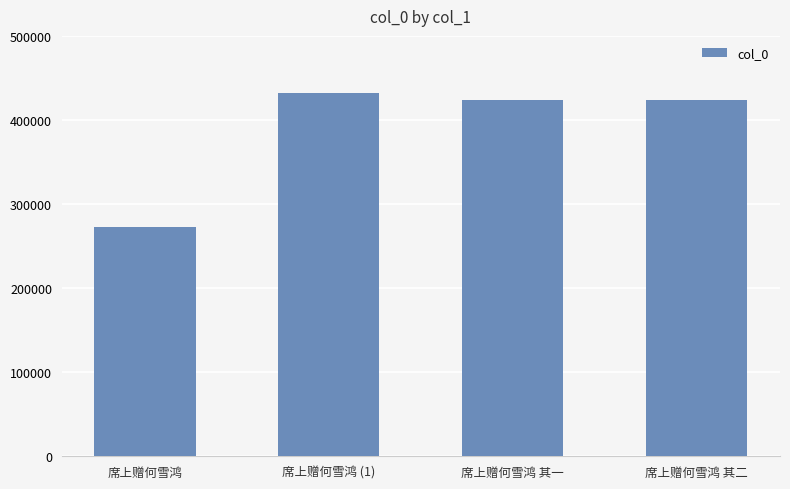

What is the minimum value shown in the chart?

272999